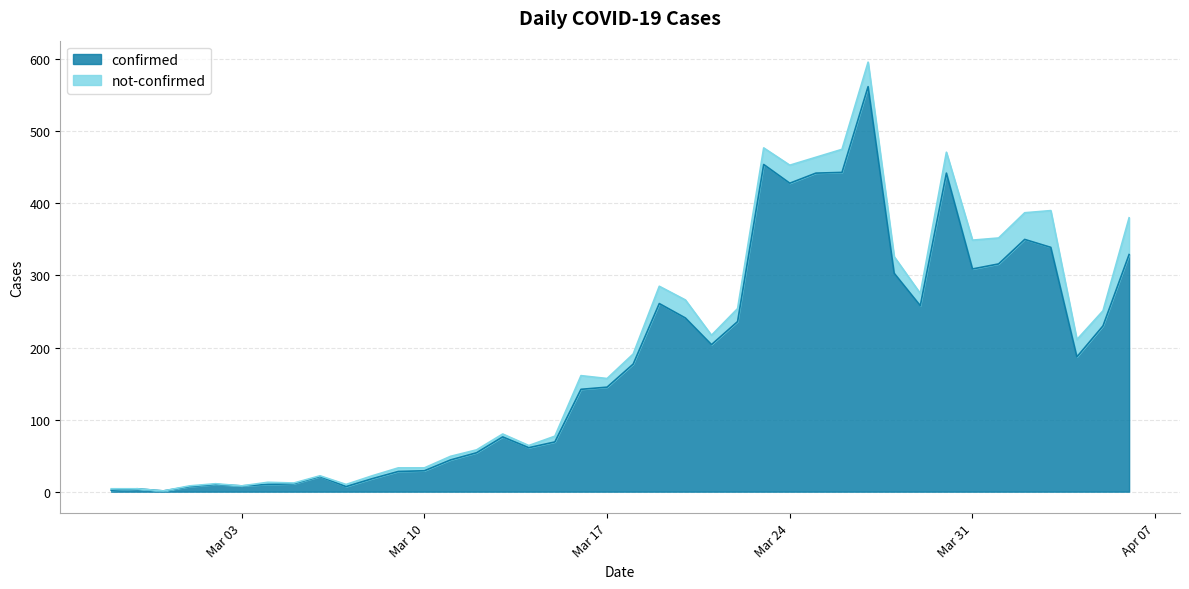

What is the sum of all values?

7258